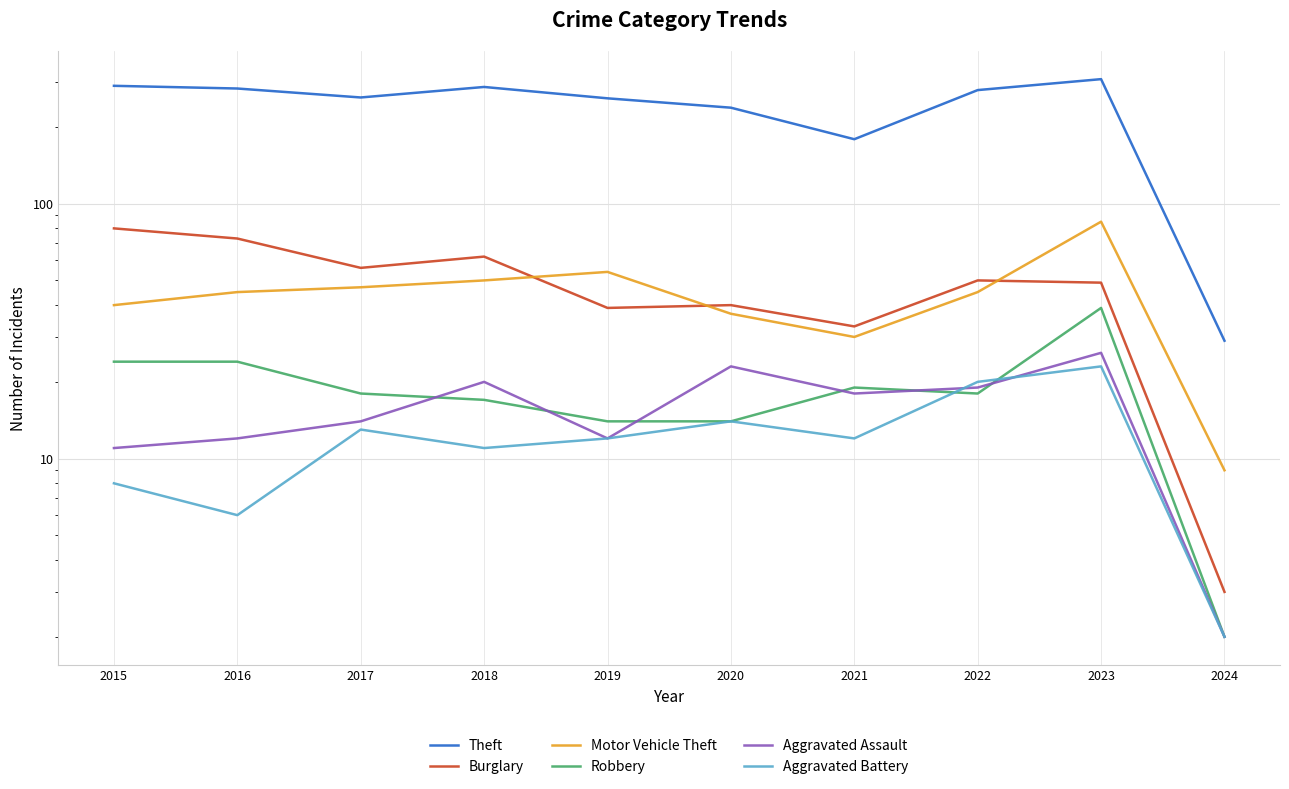

The Theft series shows 179 at 2021. True or false?

True